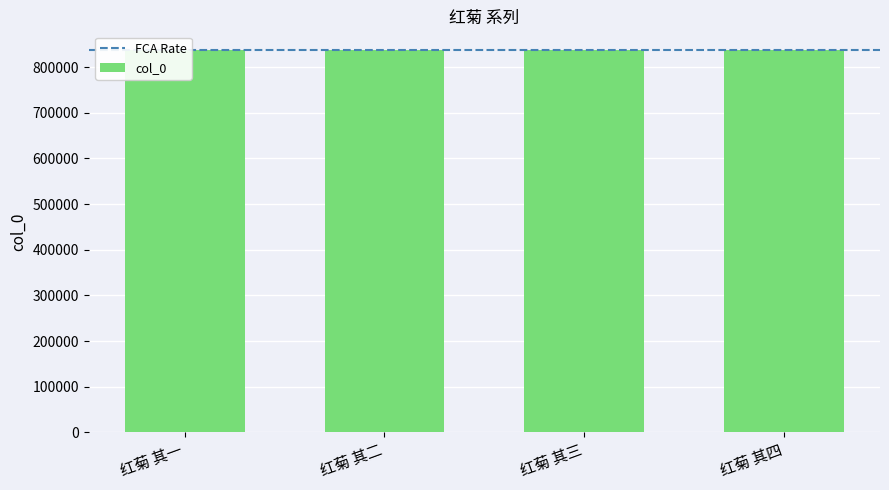

Reading left to right, list all the values displayed in this chart.

836650	836651	836652	836653